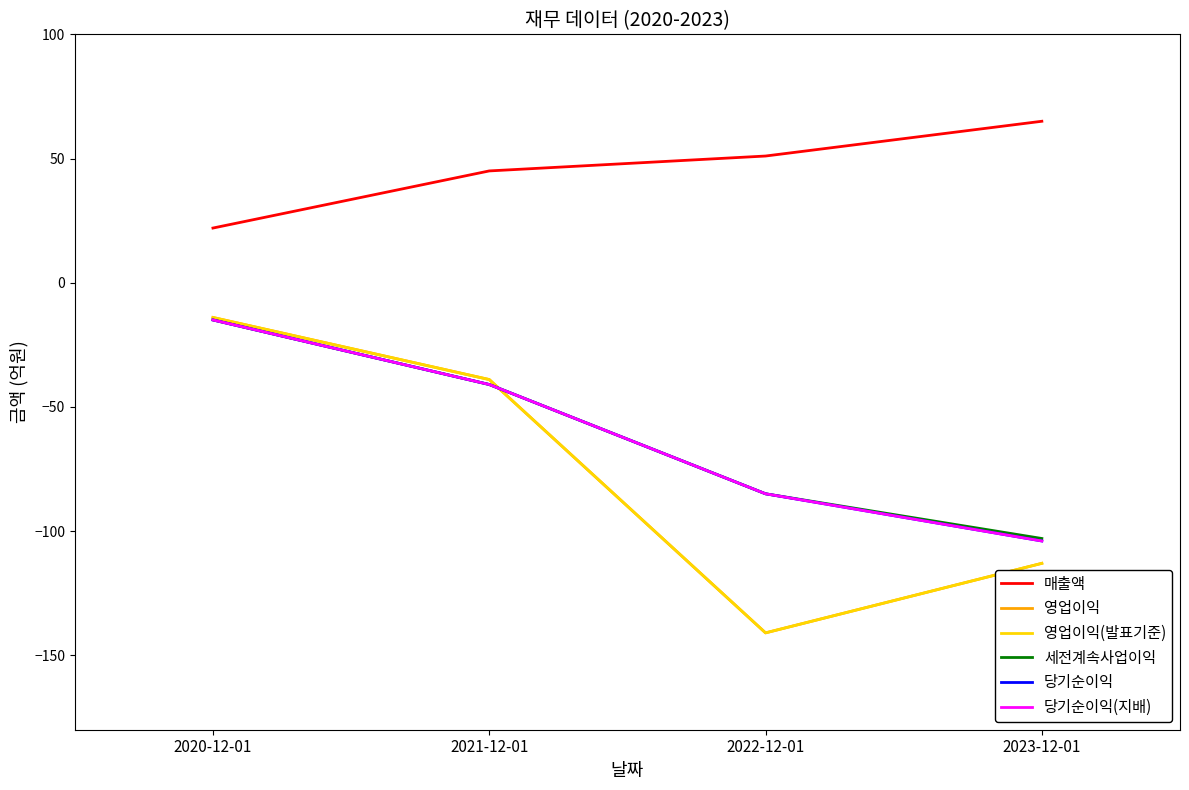

What is the value of the 매출액 point at the 2nd from the left?

45